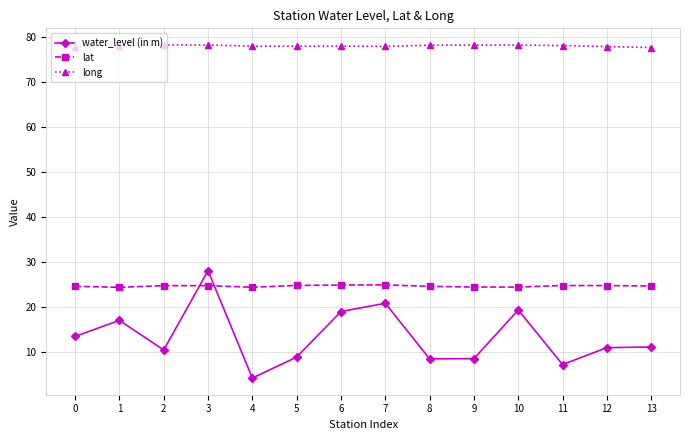

True or false: long and lat intersect in this chart.

False